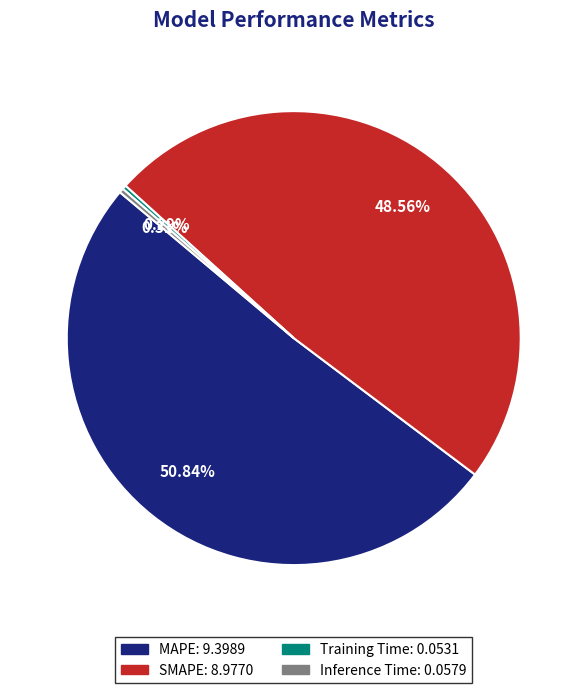

Does MAPE account for over 50% of the chart?

Yes